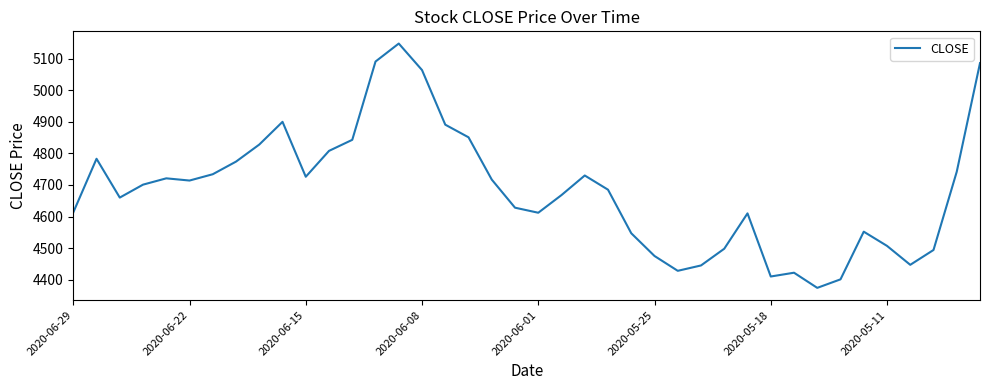

What is the greatest value displayed?

5148